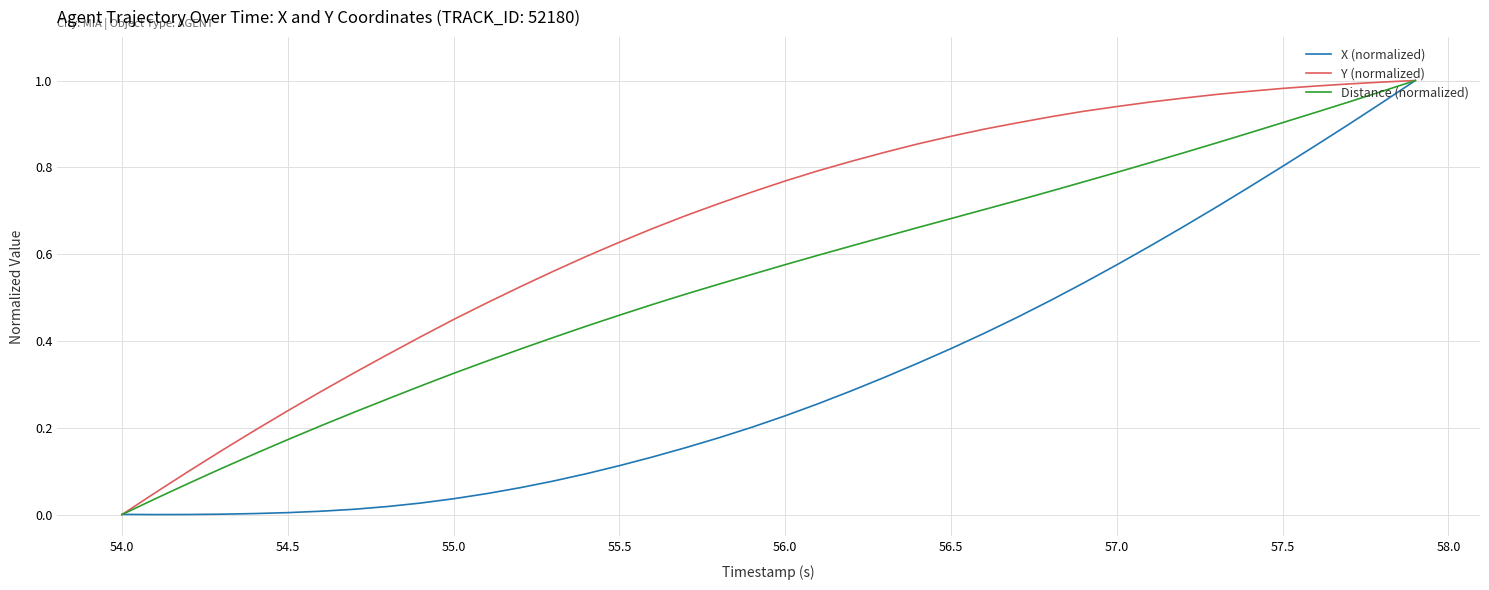

Rank the series by their average value, from highest to lowest.

Y (normalized), Distance (normalized), X (normalized)